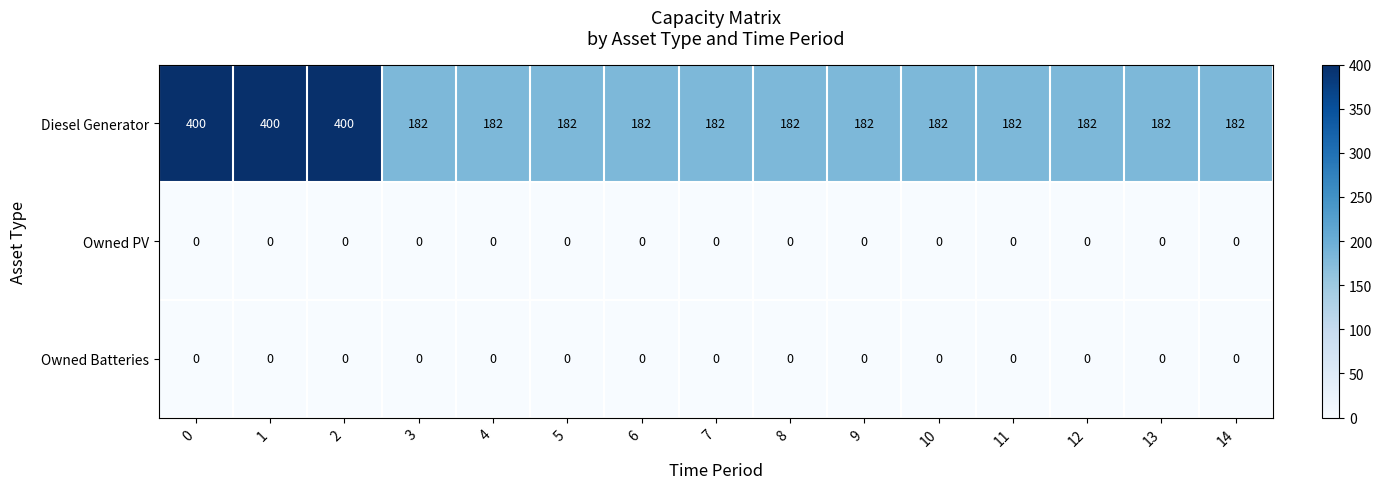

Count the number of categories in the chart.

15